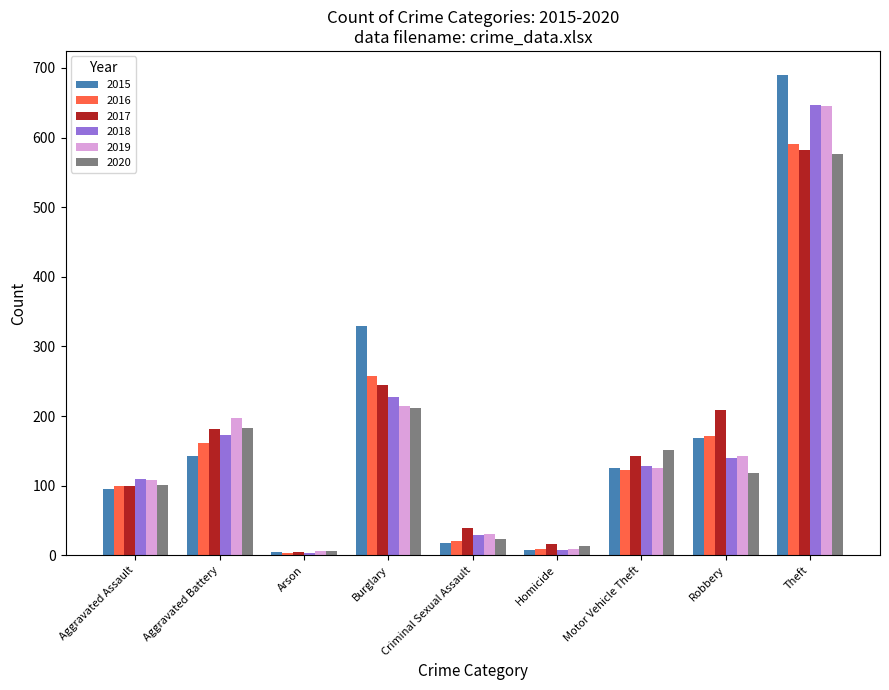

What is the greatest value displayed?

690